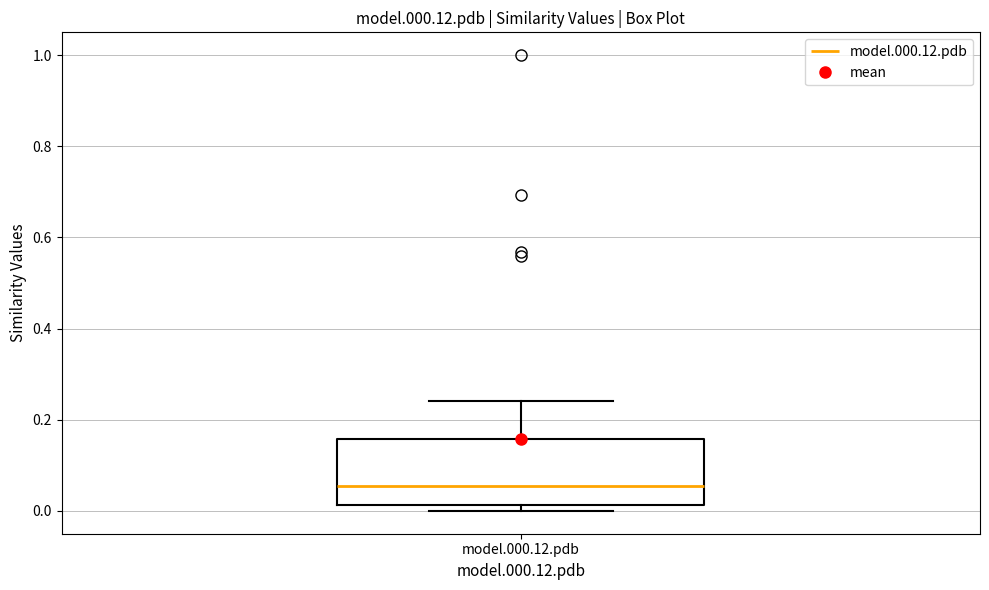

Transcribe this box plot: give where the median line is, the range the box spans, and where the two whiskers end, as read against the y-axis. The values are not printed on the chart, so give them approximately, as read against the axis.

median 0.06, box 0.02 to 0.16, whiskers 0.00 to 0.24